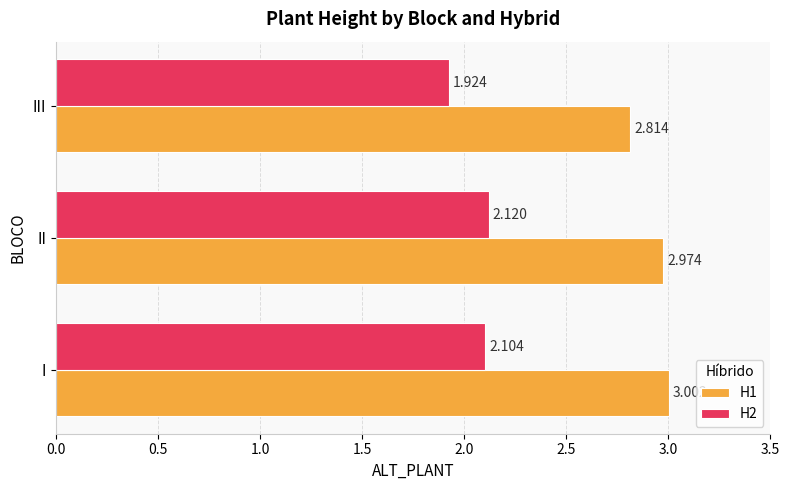

Which category has the lowest value in the H2 series?

III